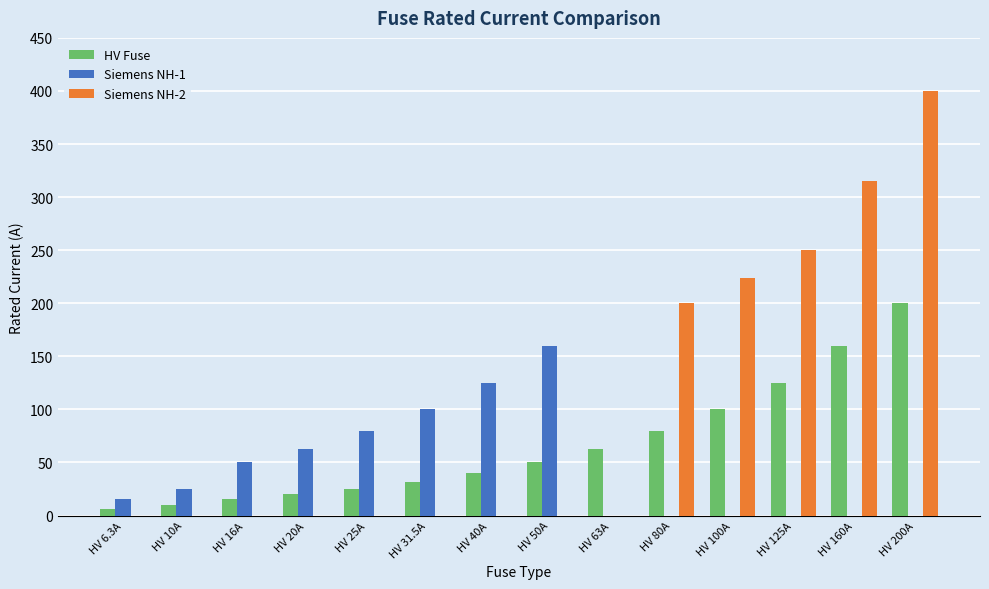

What is the sum of the HV Fuse values at HV 100A and HV 25A?

125.0